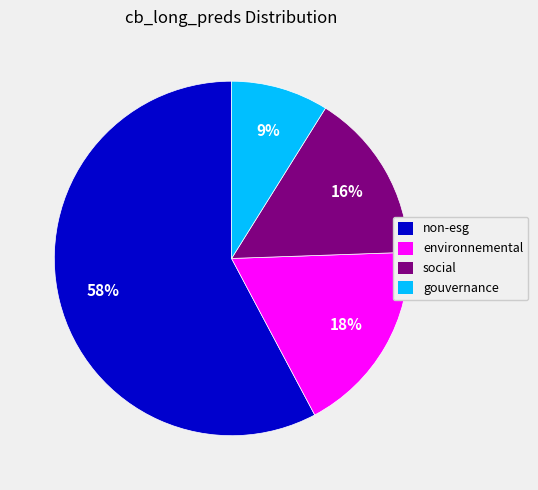

The social slice represents 16% of the pie. True or false?

True